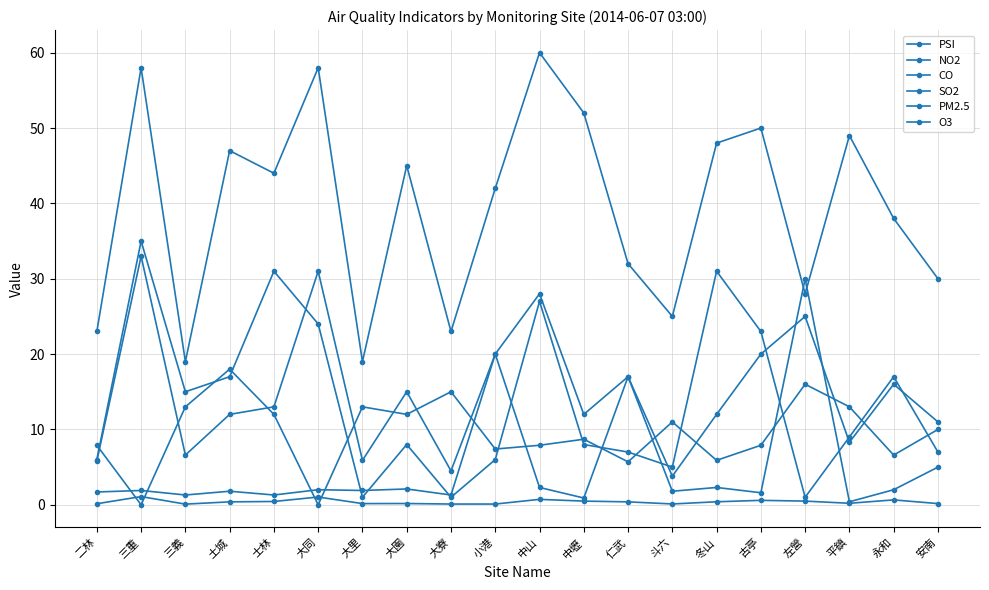

Rank the series by their maximum value, from lowest to highest.

CO, O3, SO2, NO2, PM2.5, PSI